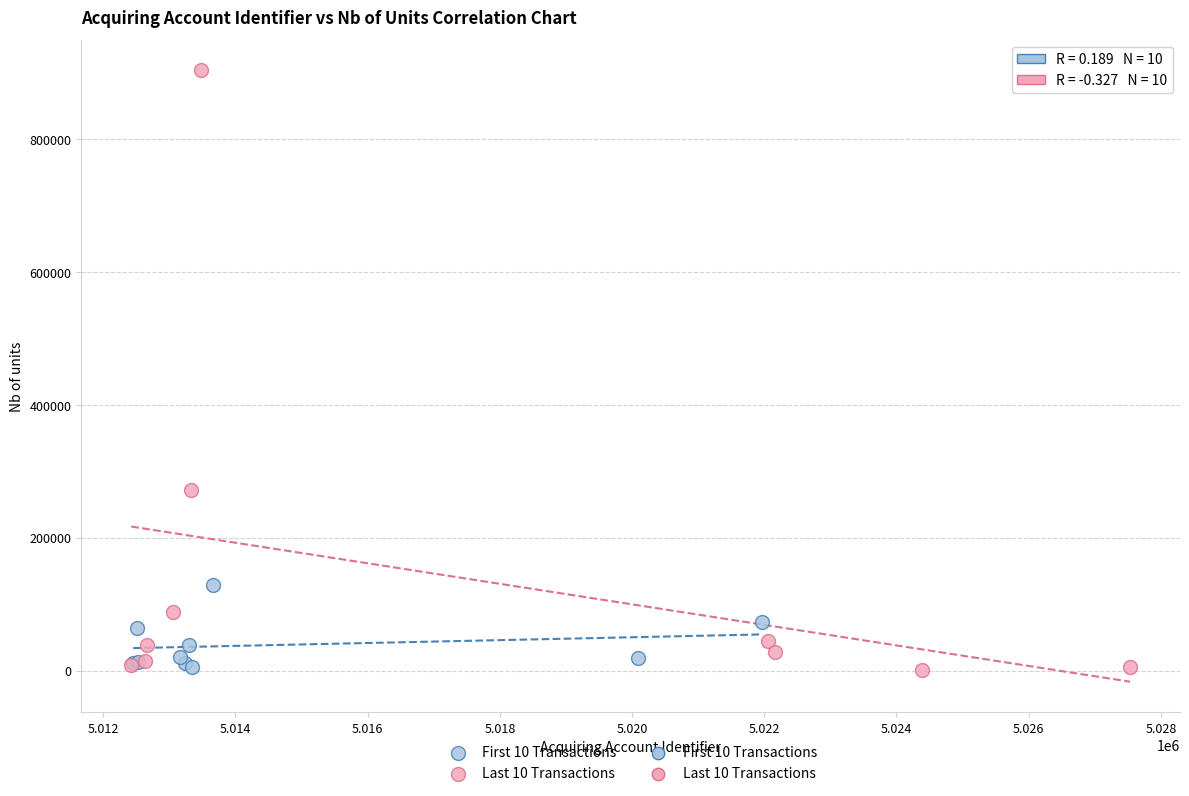

Which series has the largest Y range (max minus min)?

Last 10 Transactions